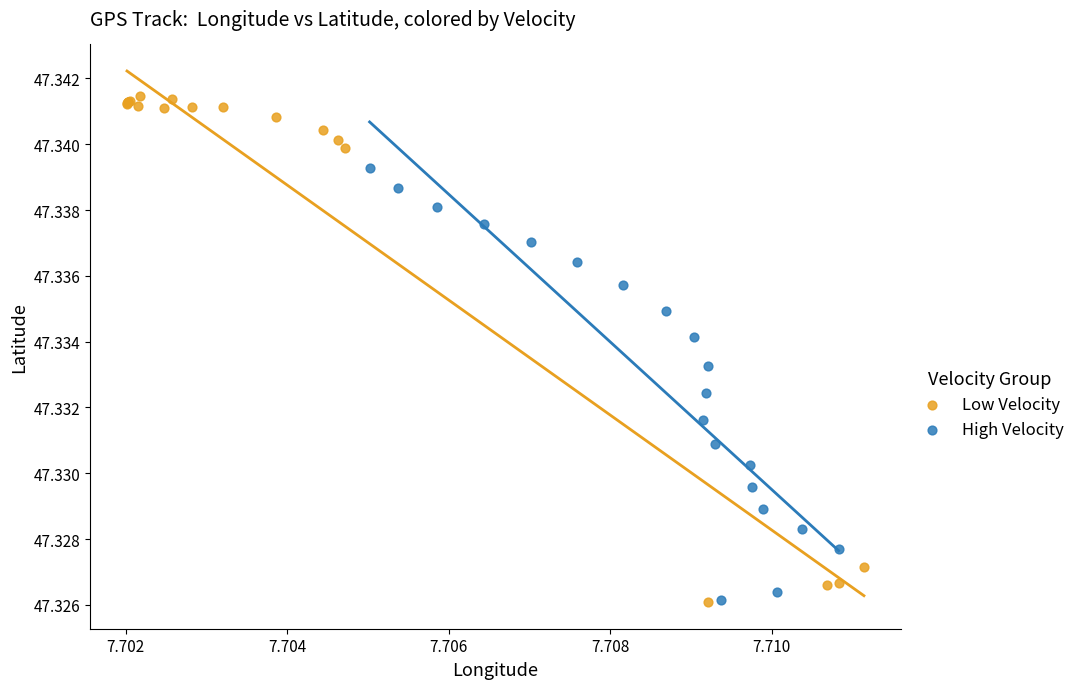

Which series has the widest spread of Y values?

Low Velocity